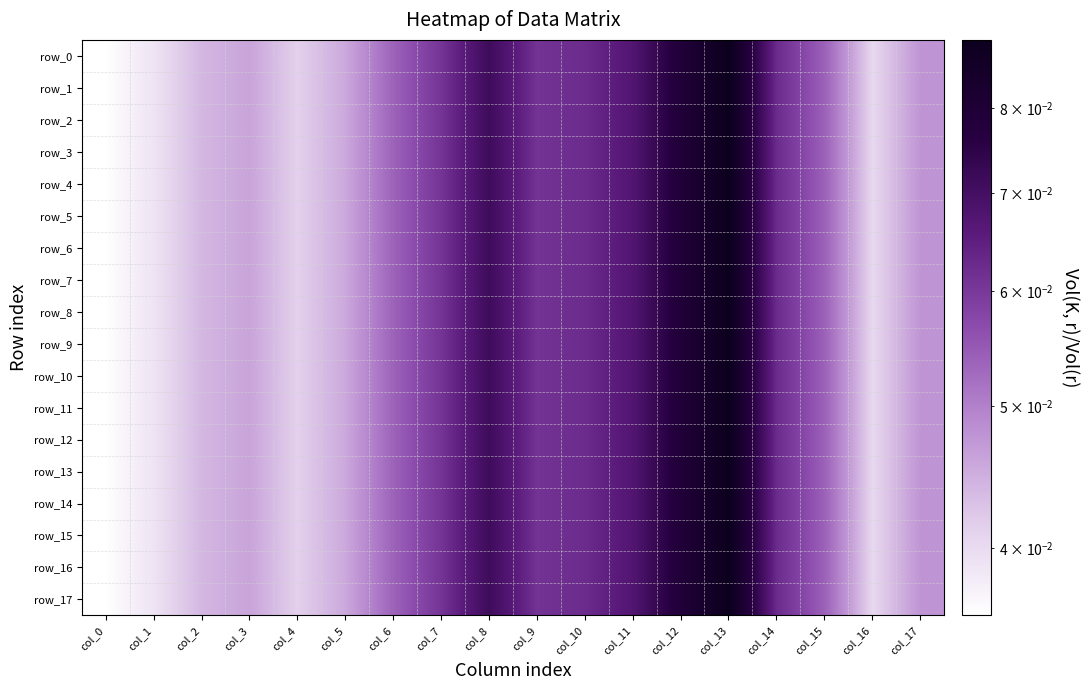

Rank the series at col_3 from lowest to highest value.

row_3, row_0, row_1, row_2, row_4, row_5, row_6, row_7, row_8, row_9, row_10, row_11, row_12, row_13, row_14, row_15, row_16, row_17